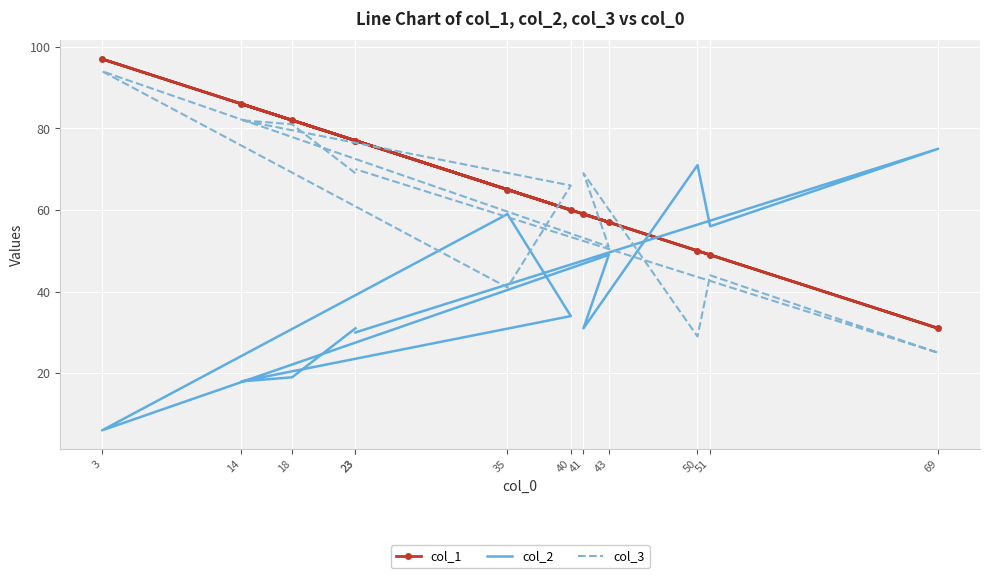

How many lines are shown in the chart?

3